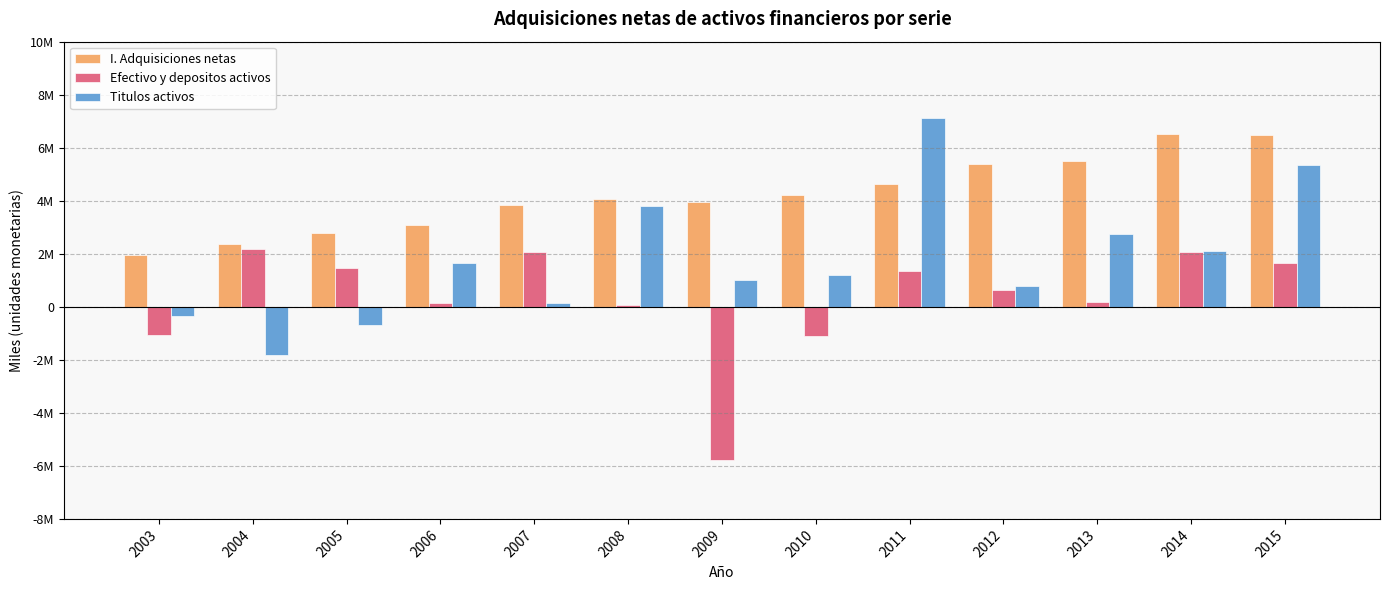

What is the average value of the Efectivo y depositos activos series?

302616